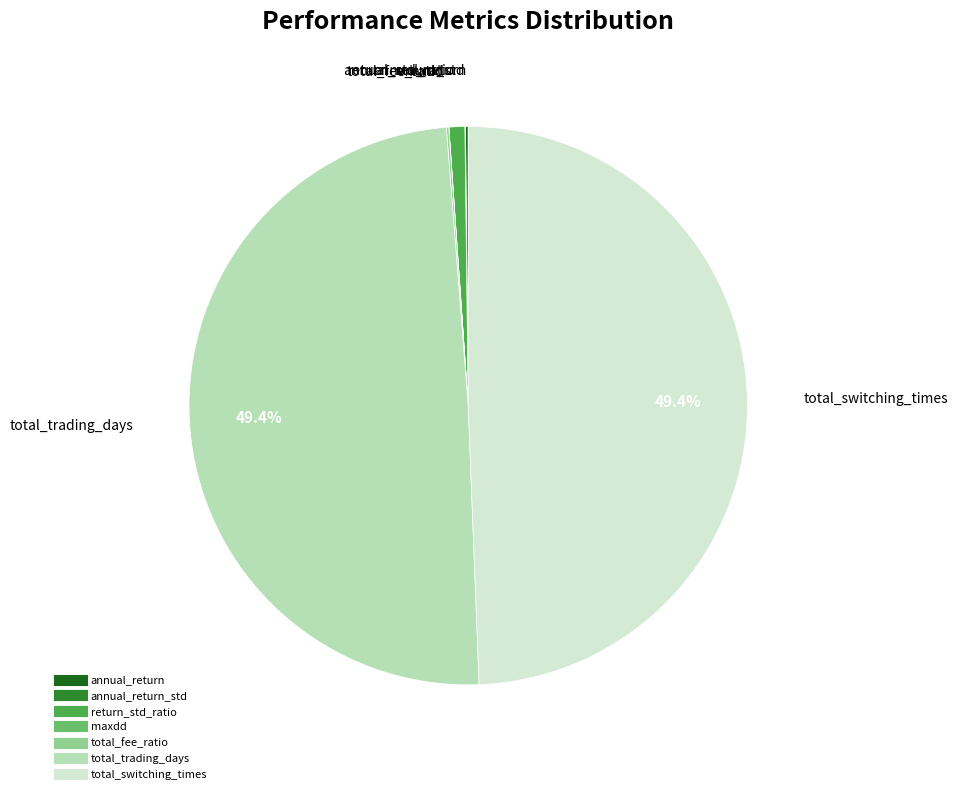

Is there any slice that represents more than half of the pie?

No